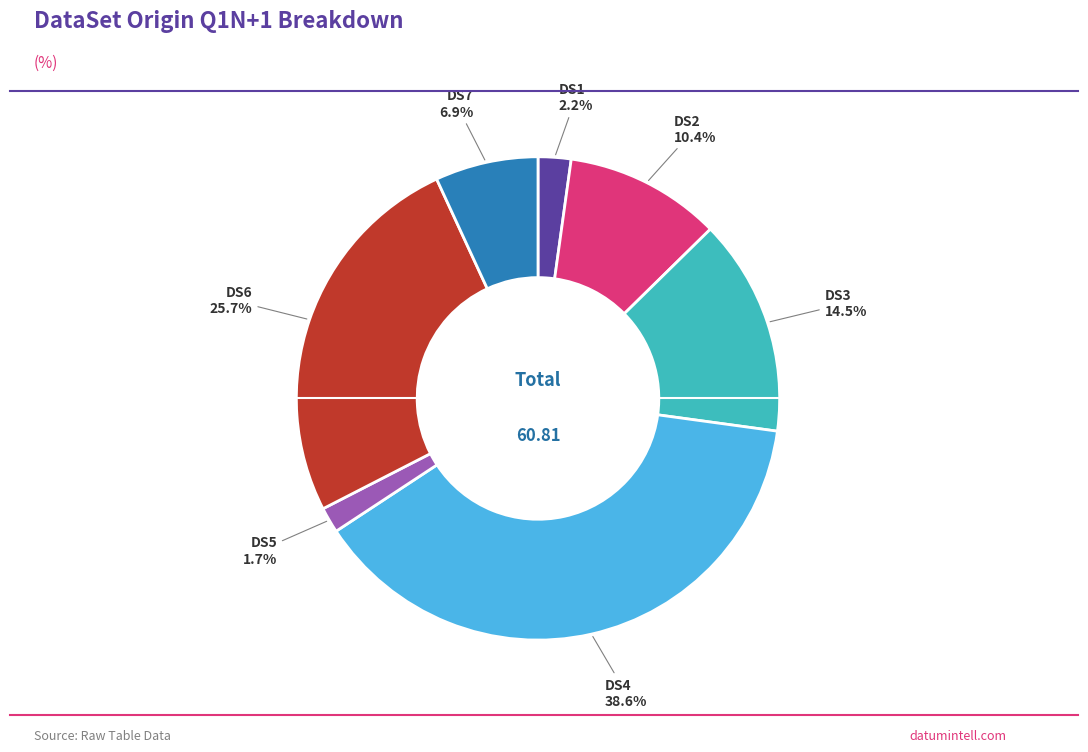

Is there a majority slice in this chart?

No